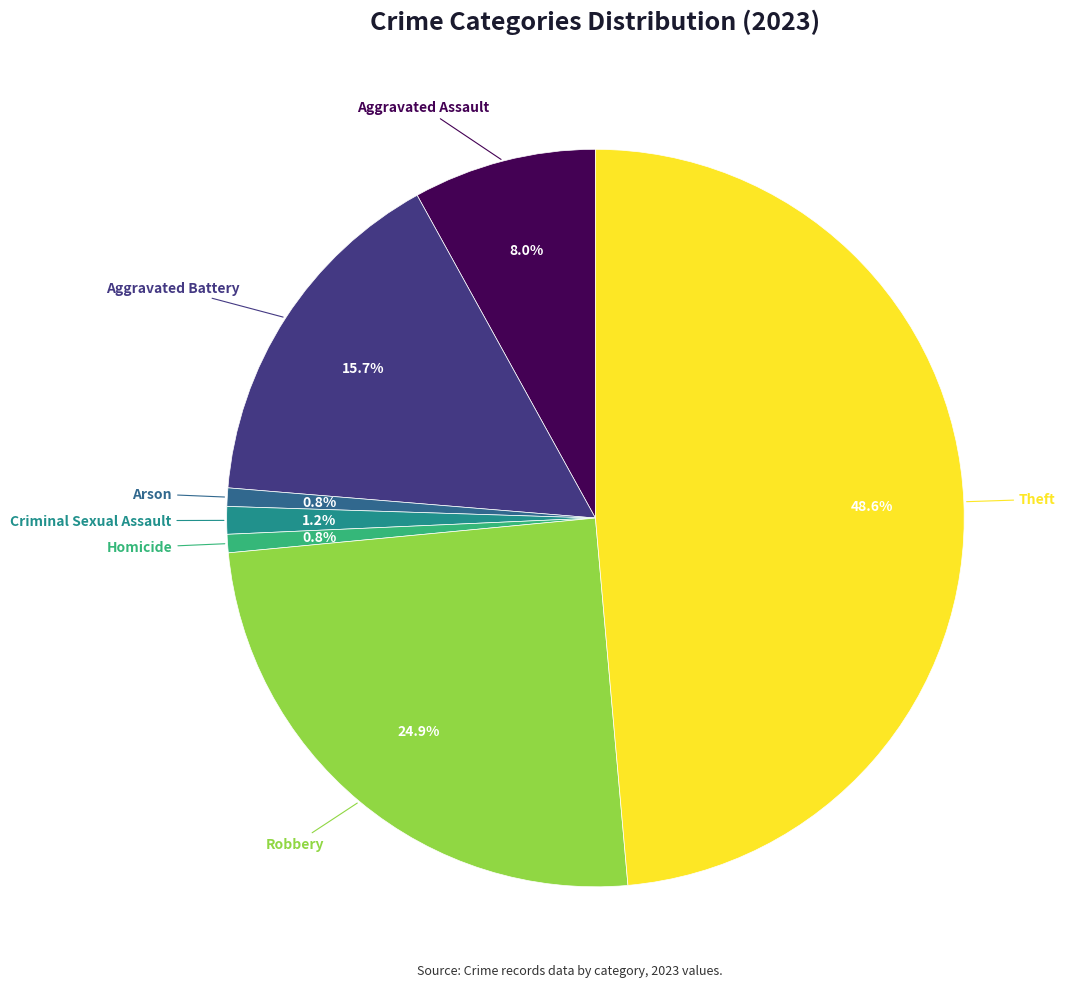

Count the number of slices in the pie.

7